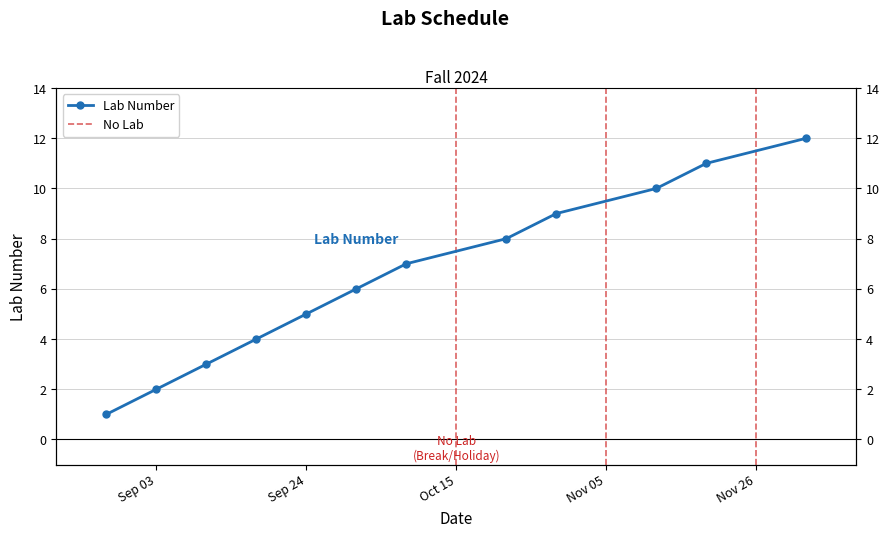

True or false: the data shows 6 at 2024-10-01.

True